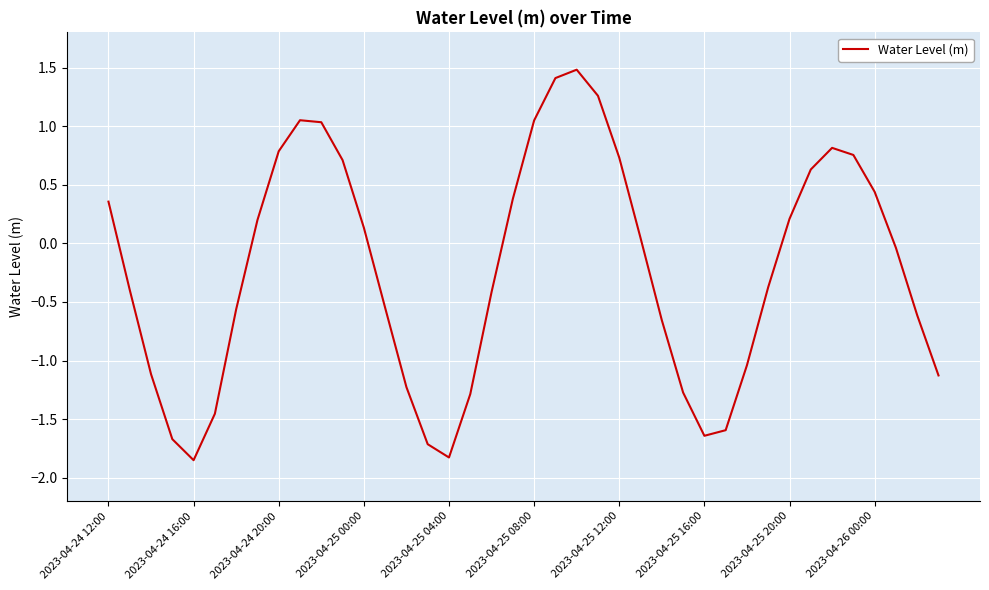

What is the average value?

-0.2